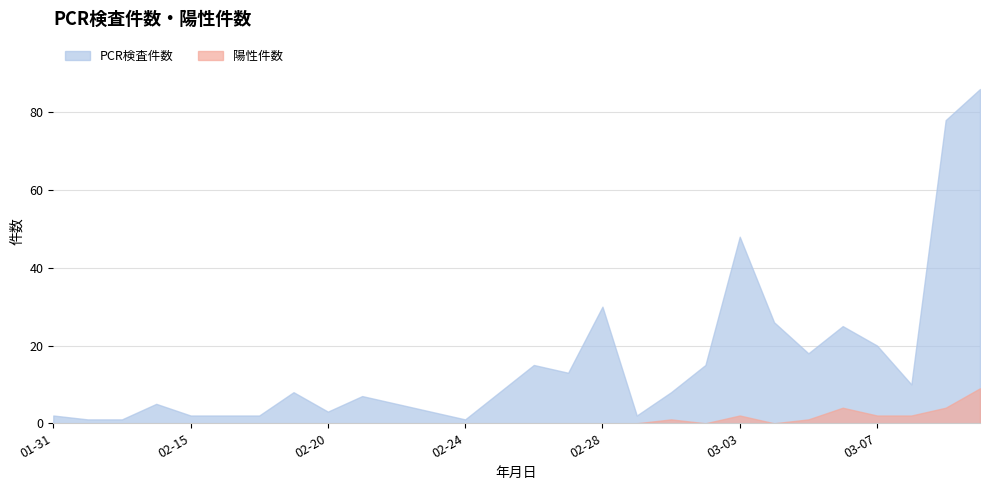

Reading left to right, transcribe all the data shown in this chart.

PCR検査件数: 2020-01-31=2	2020-02-03=1	2020-02-06=1	2020-02-14=5	2020-02-15=2	2020-02-17=2	2020-02-18=2	2020-02-19=8	2020-02-20=3	2020-02-21=7	2020-02-22=5	2020-02-23=3	2020-02-24=1	2020-02-25=8	2020-02-26=15	2020-02-27=13	2020-02-28=30	2020-02-29=2	2020-03-01=8	2020-03-02=15	2020-03-03=48	2020-03-04=26	2020-03-05=18	2020-03-06=25	2020-03-07=20	2020-03-08=10	2020-03-09=78	2020-03-10=86
陽性件数: 2020-01-31=0	2020-02-03=0	2020-02-06=0	2020-02-14=0	2020-02-15=0	2020-02-17=0	2020-02-18=0	2020-02-19=0	2020-02-20=0	2020-02-21=0	2020-02-22=0	2020-02-23=0	2020-02-24=0	2020-02-25=0	2020-02-26=0	2020-02-27=0	2020-02-28=0	2020-02-29=0	2020-03-01=1	2020-03-02=0	2020-03-03=2	2020-03-04=0	2020-03-05=1	2020-03-06=4	2020-03-07=2	2020-03-08=2	2020-03-09=4	2020-03-10=9